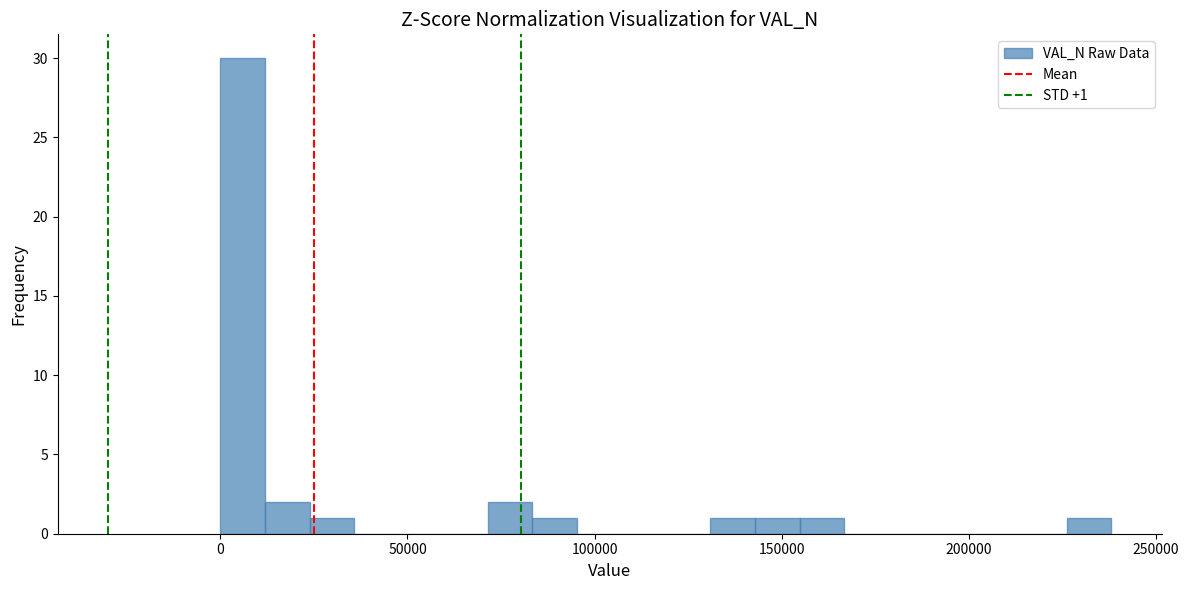

Around what value on the x-axis is the tallest bar? Give the approximate position of its centre, as read against the axis.

5000